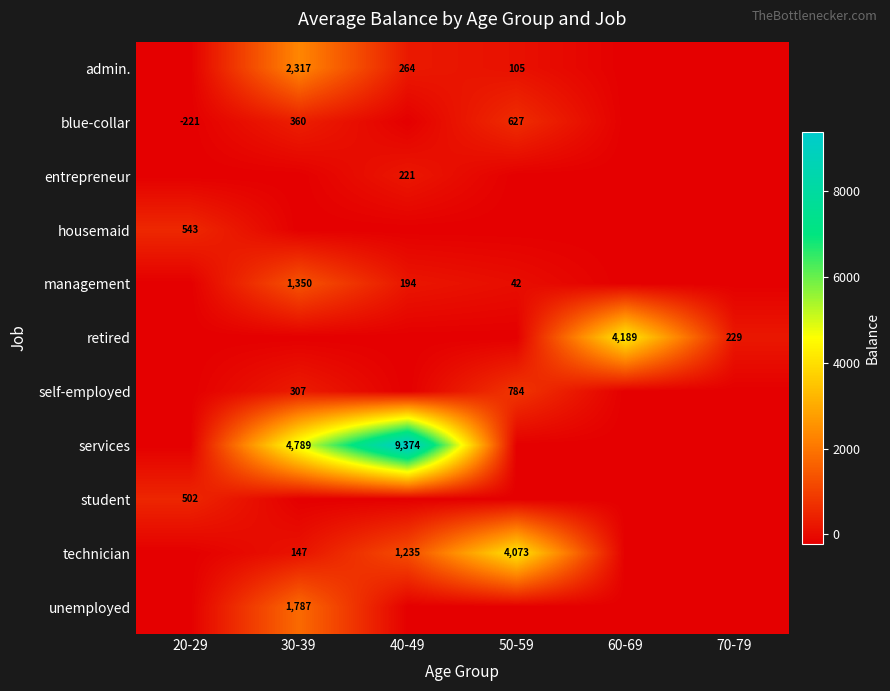

True or false: management has a value of 29 at 50-59.

False